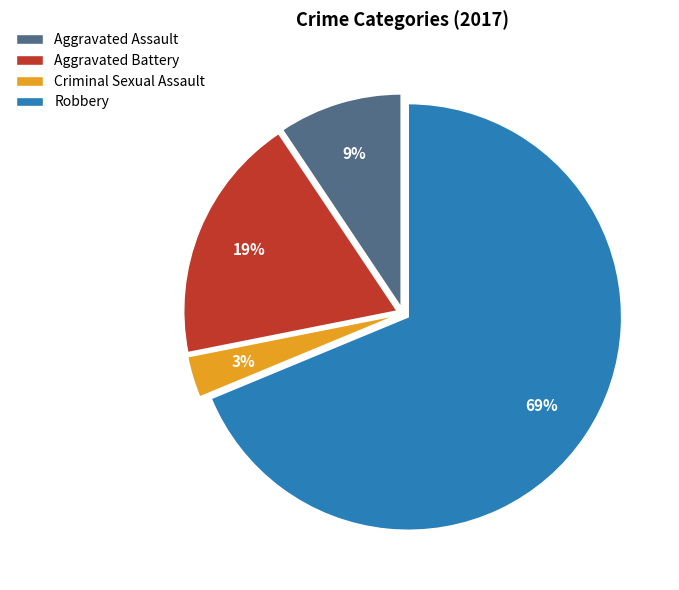

Which category has the biggest portion of the pie?

Robbery